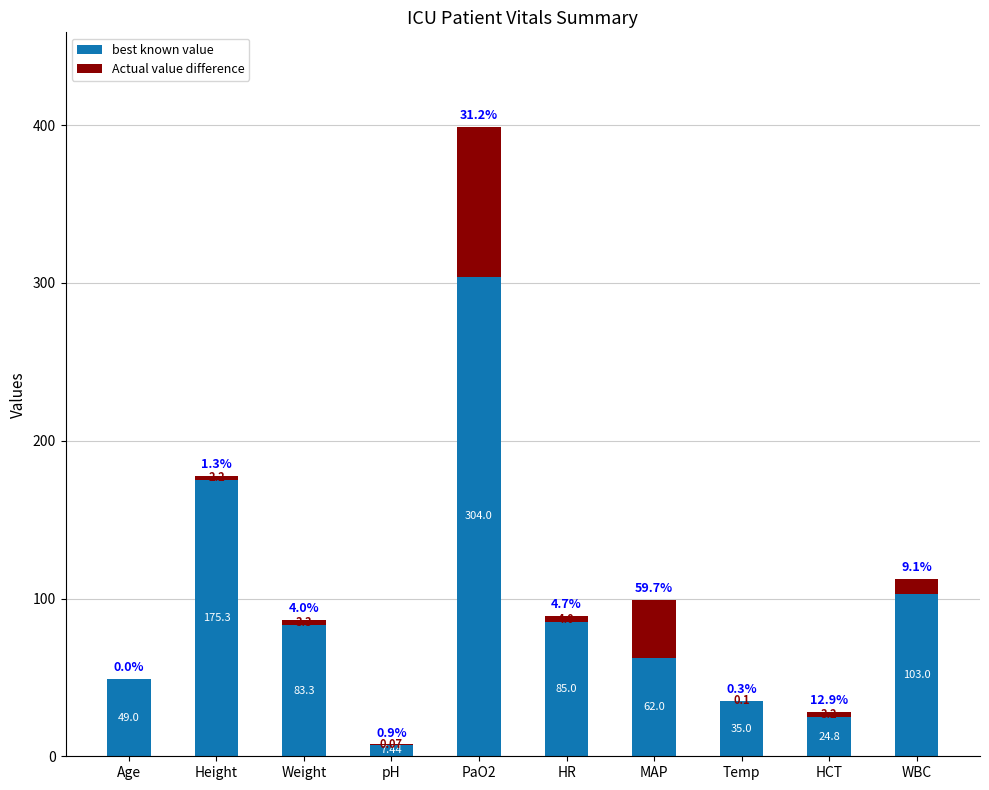

What is the total value across all series at MAP?

99.0